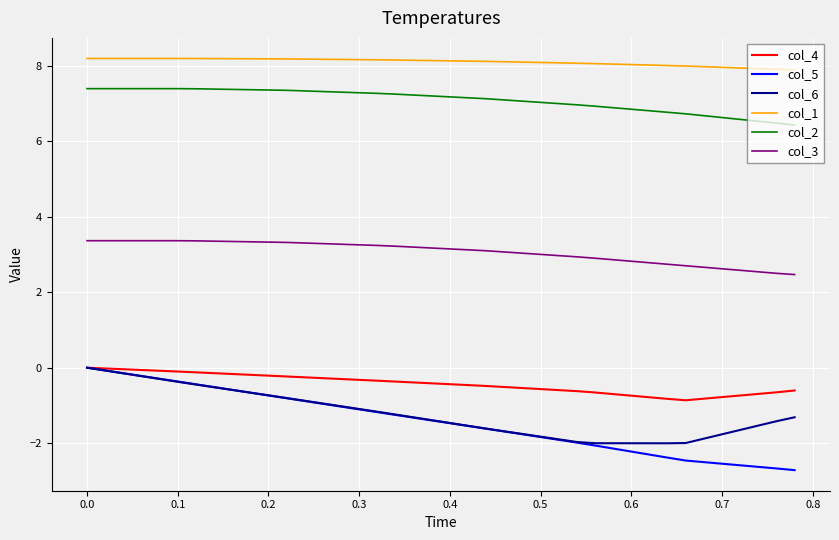

Which series has the widest spread of values?

col_5